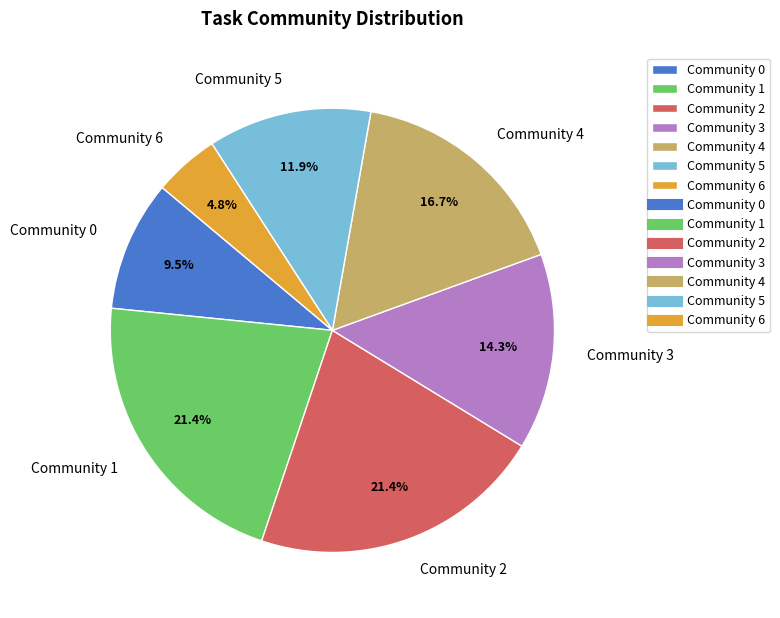

To the nearest percent, what portion does Community 5 represent?

12%